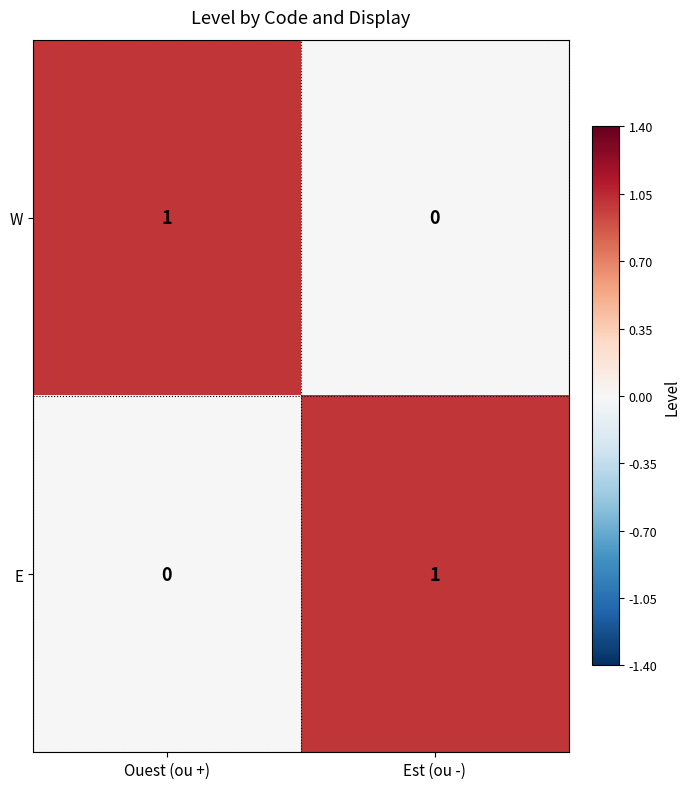

At how many categories does at least one series exceed 0?

2